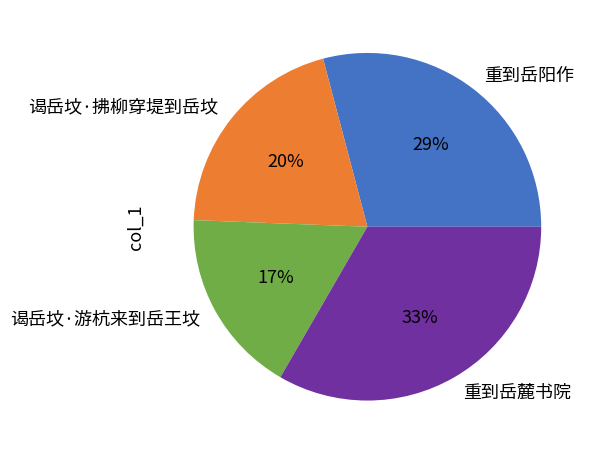

How many segments does this pie chart have?

4